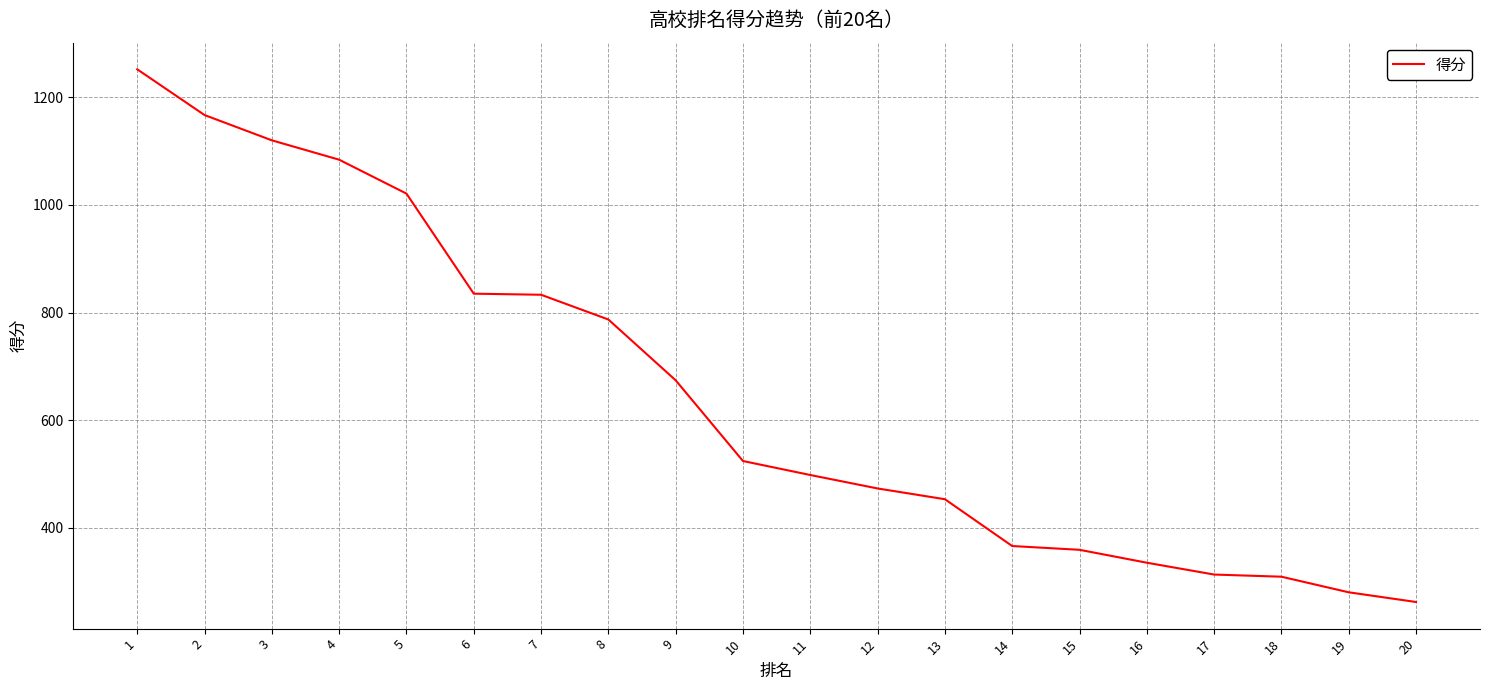

What is the sum of all values?

12945